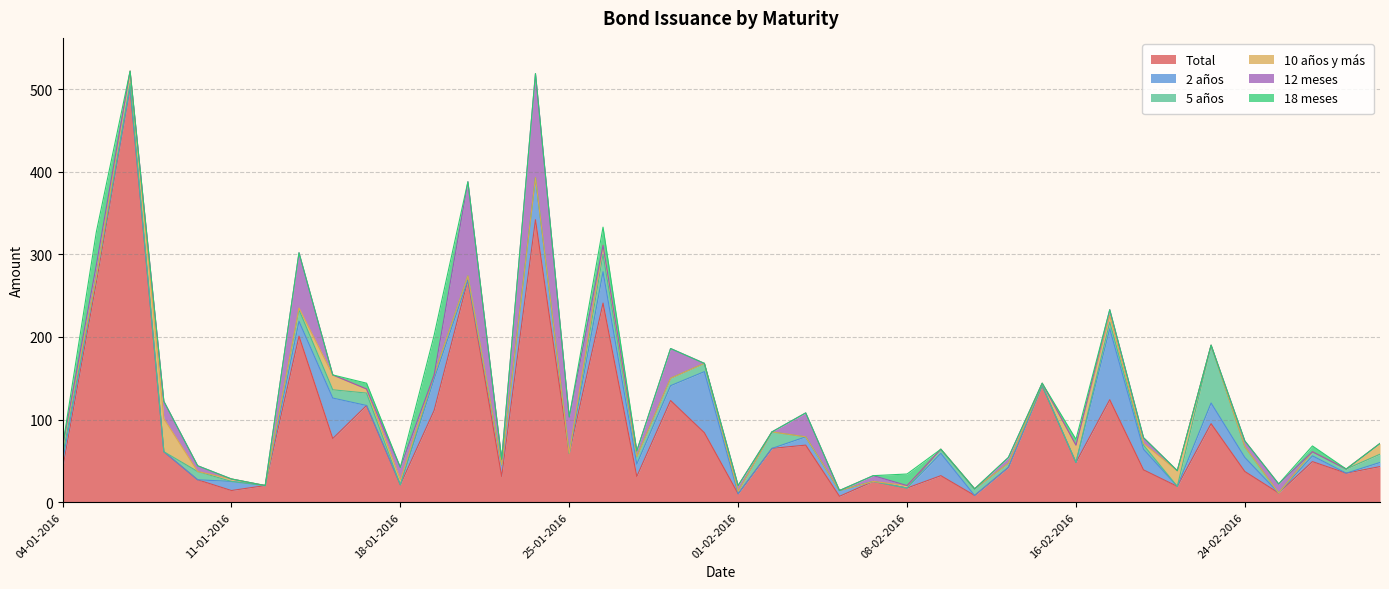

What value does the 10 años y más series have at 26-01-2016, to the nearest 10?

10